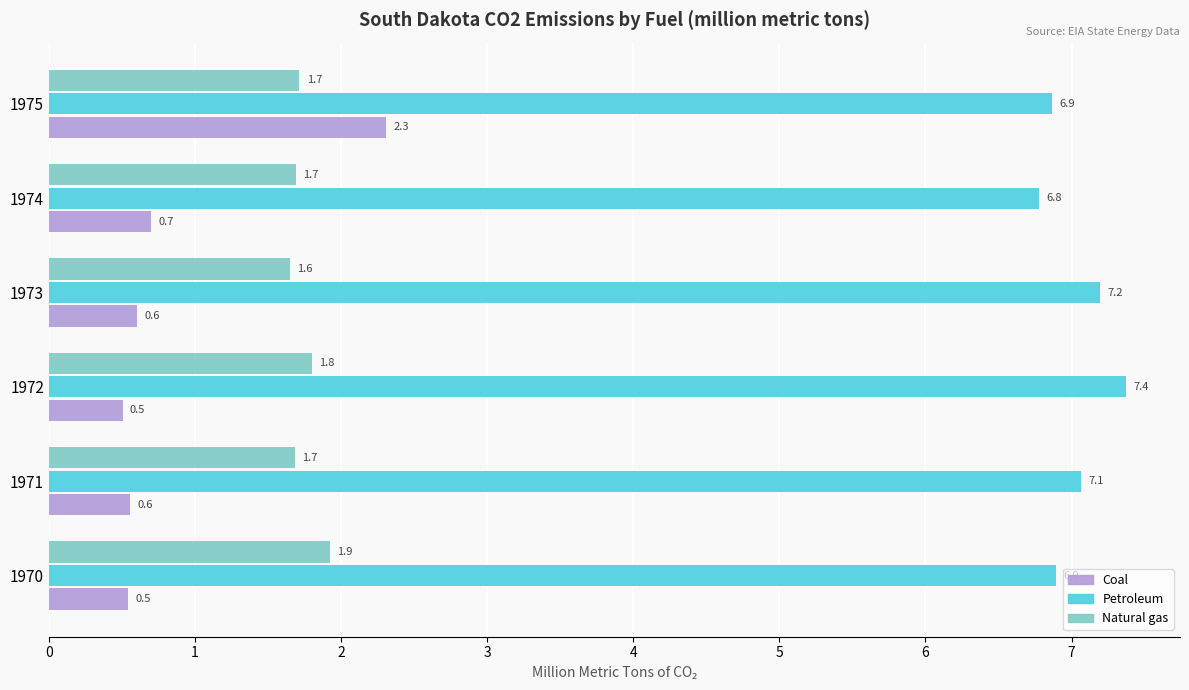

At how many categories does at least one series exceed 1?

6